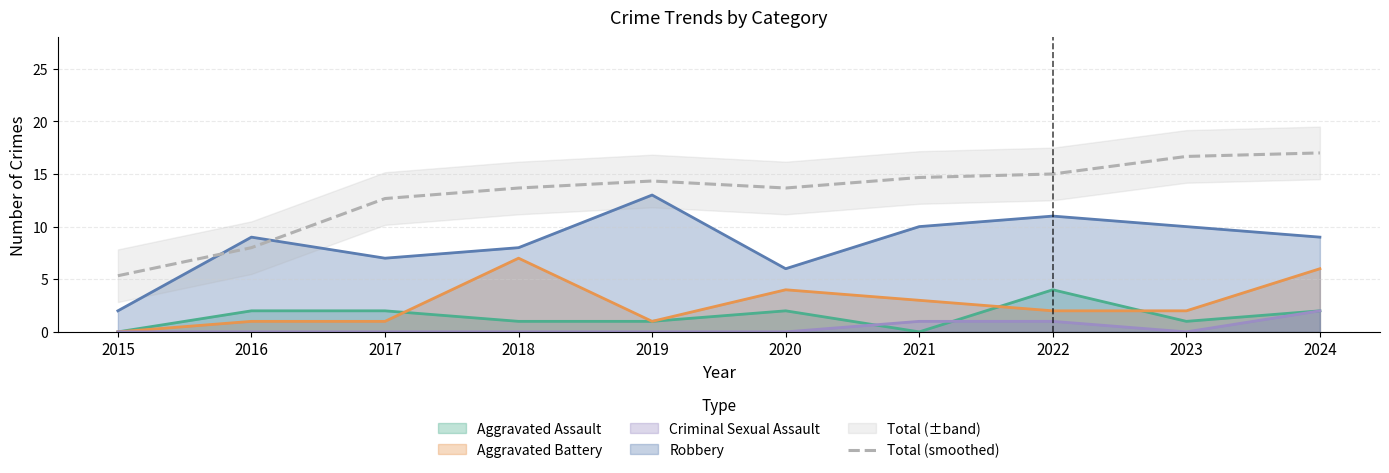

What is the greatest value displayed?

17.0